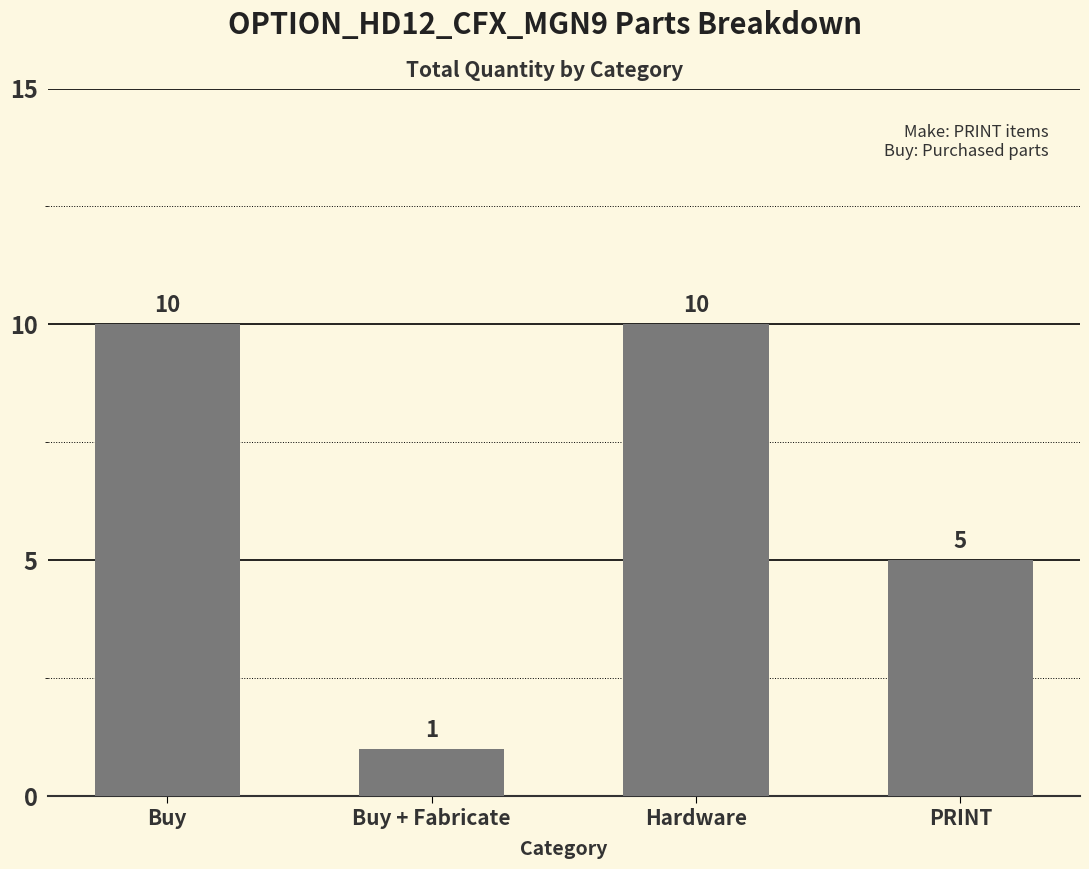

Where is the data nearest to the value 5?

PRINT